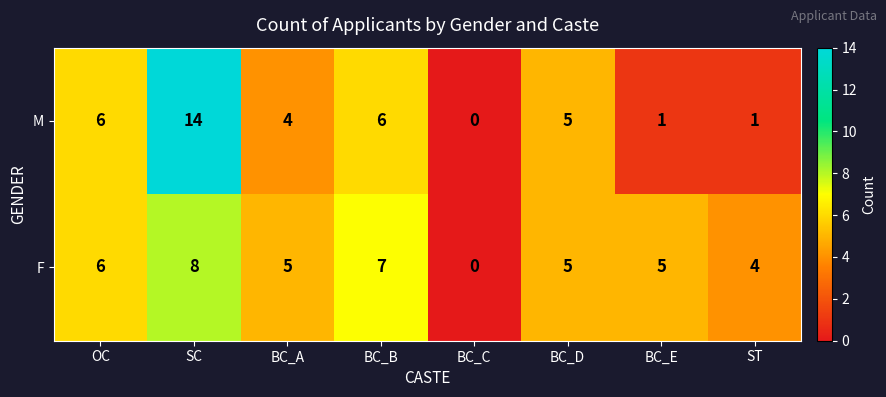

At how many categories does at least one series exceed 10?

1